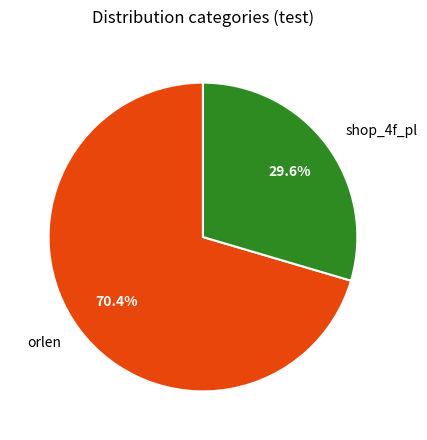

Does any single category account for the majority?

Yes